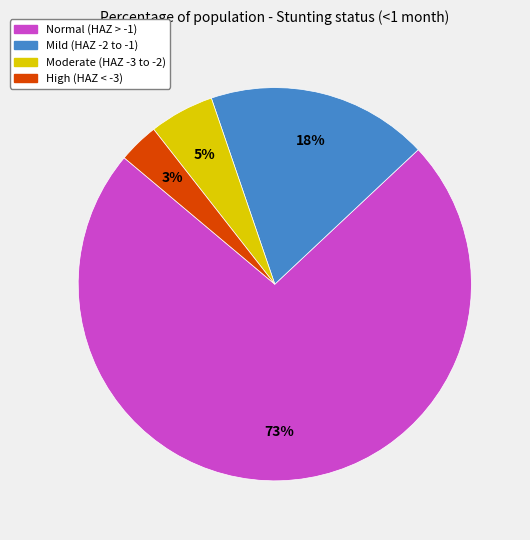

To the nearest percent, what is the average slice percentage?

25%